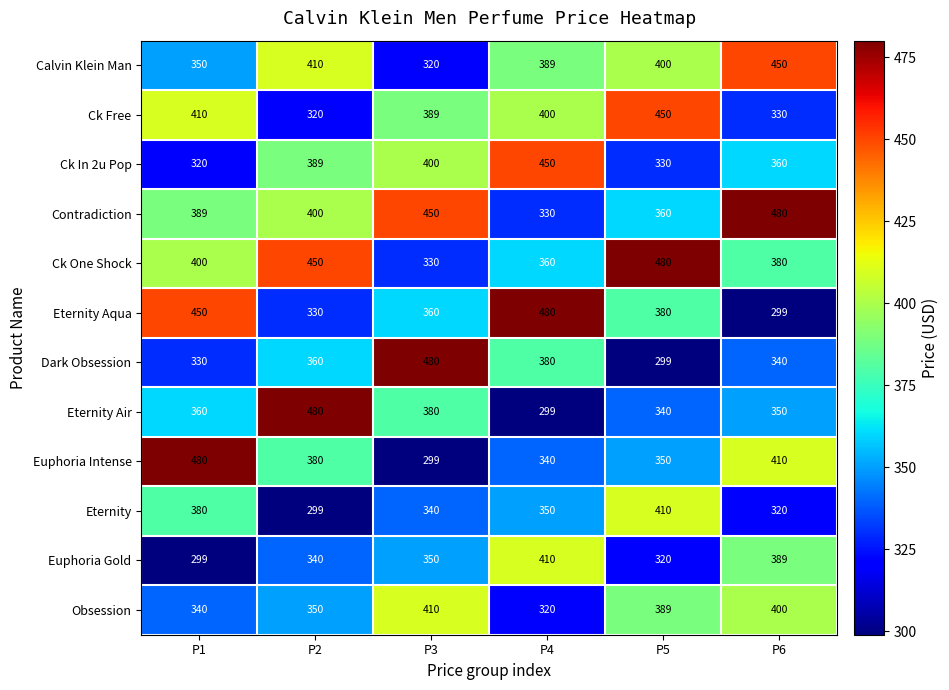

What is the total value across all series at P3?

4508